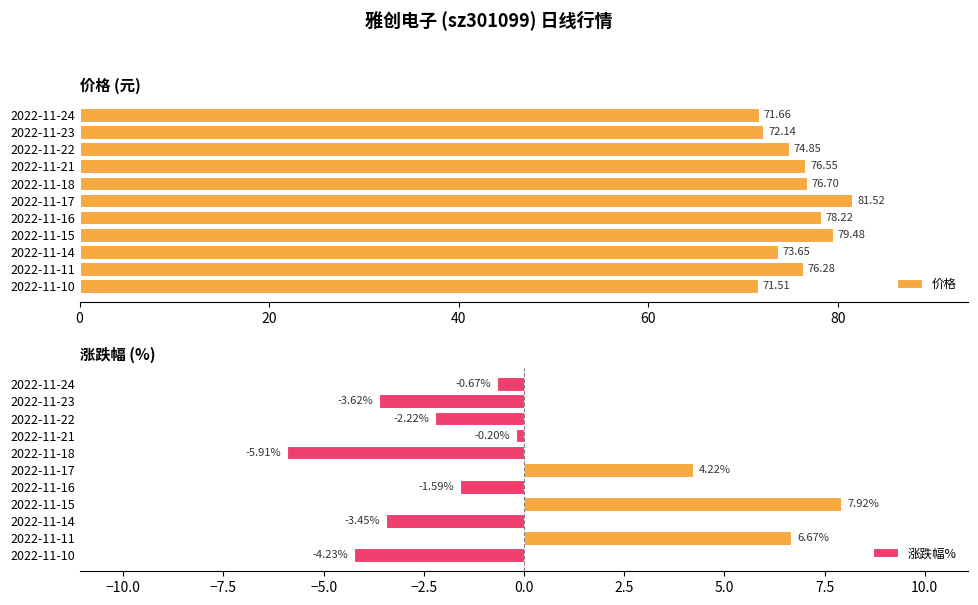

At which label is 涨跌幅% closest to 1?

2022-11-21